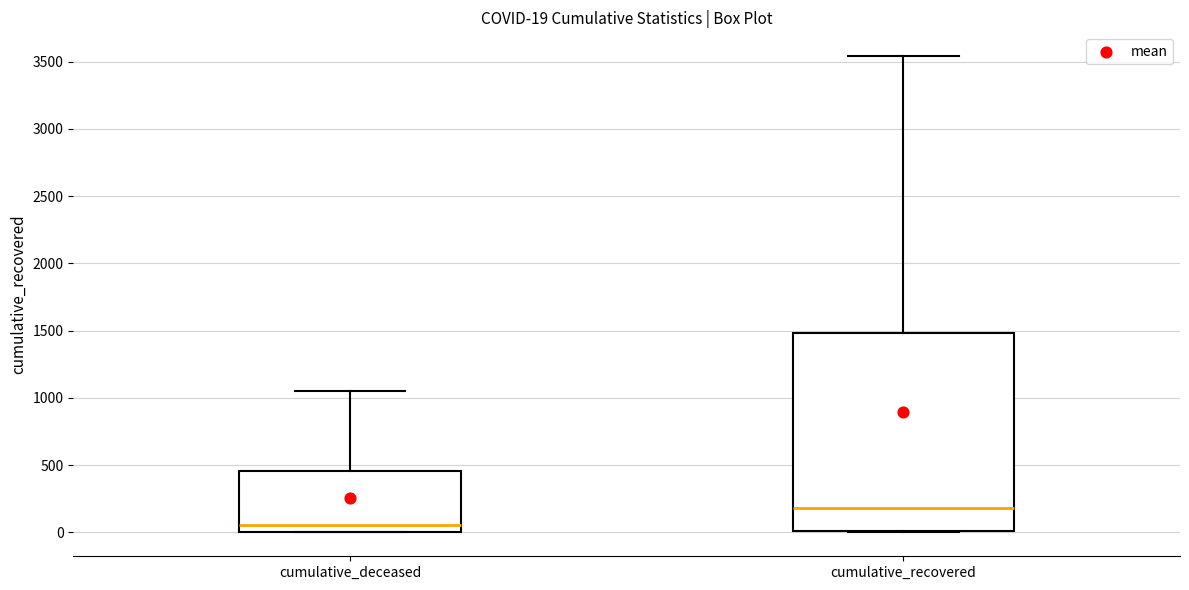

Which box is the tallest, from its lower edge to its upper edge?

cumulative_recovered